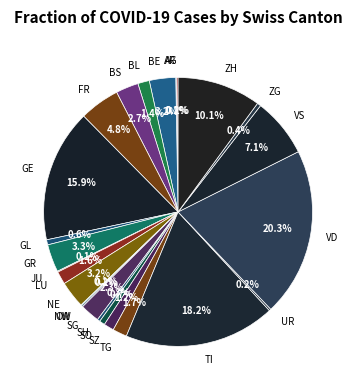

Which has a higher value, ZH or SH?

ZH